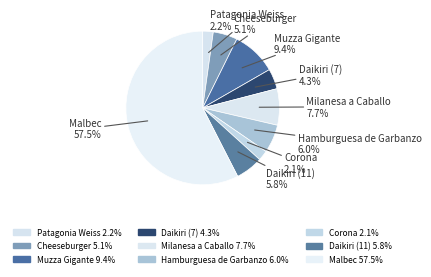

Which has a higher value, Patagonia Weiss or Cheeseburger?

Cheeseburger